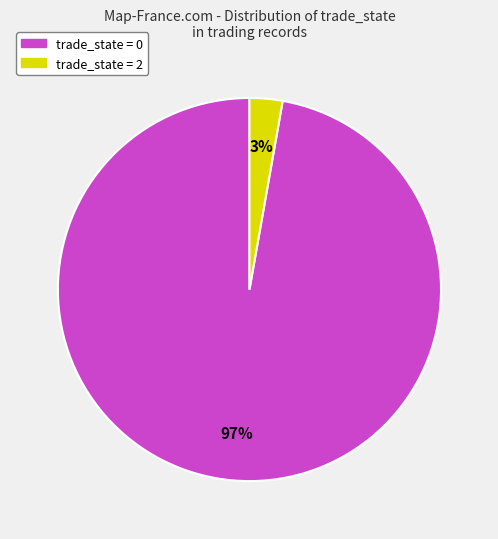

How many slices are in this pie chart?

2